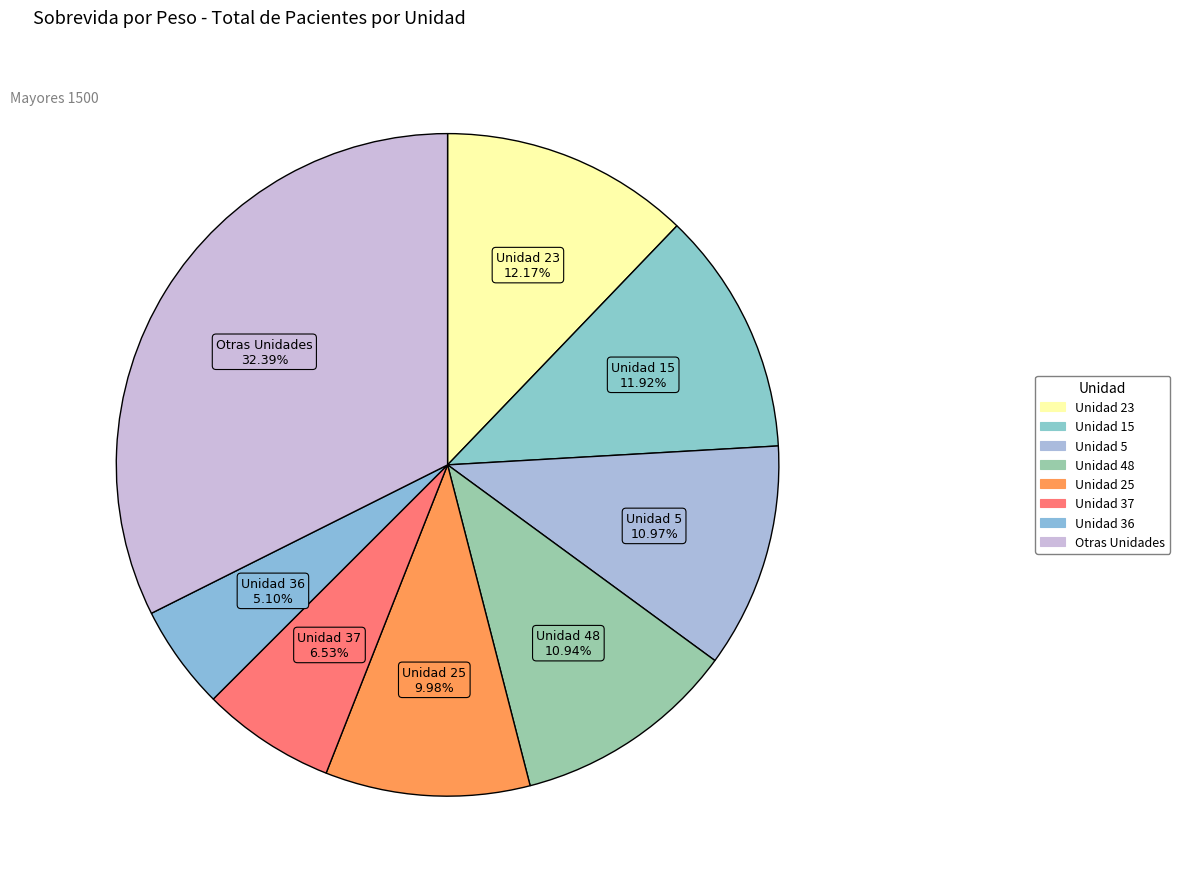

Count the number of slices in the pie.

8